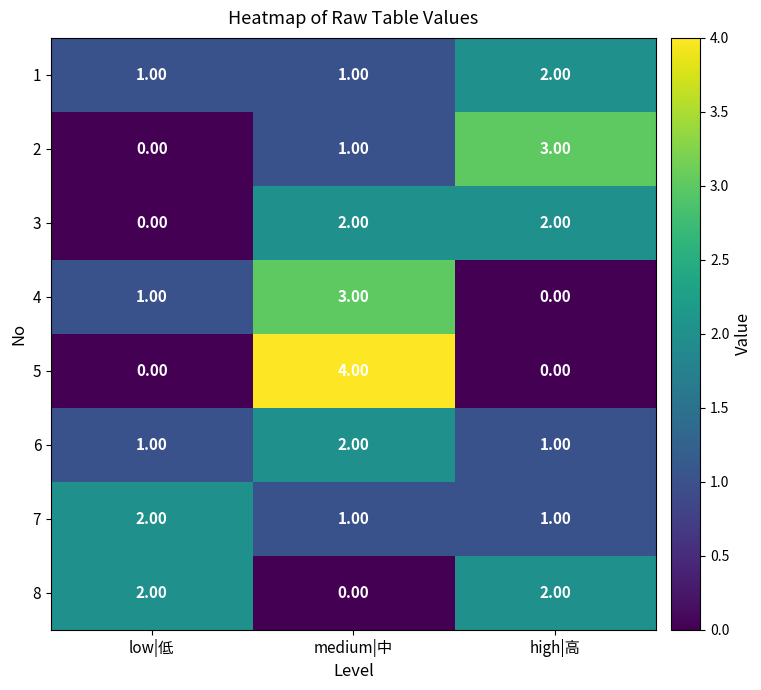

What is the total value across all series at low|低?

7